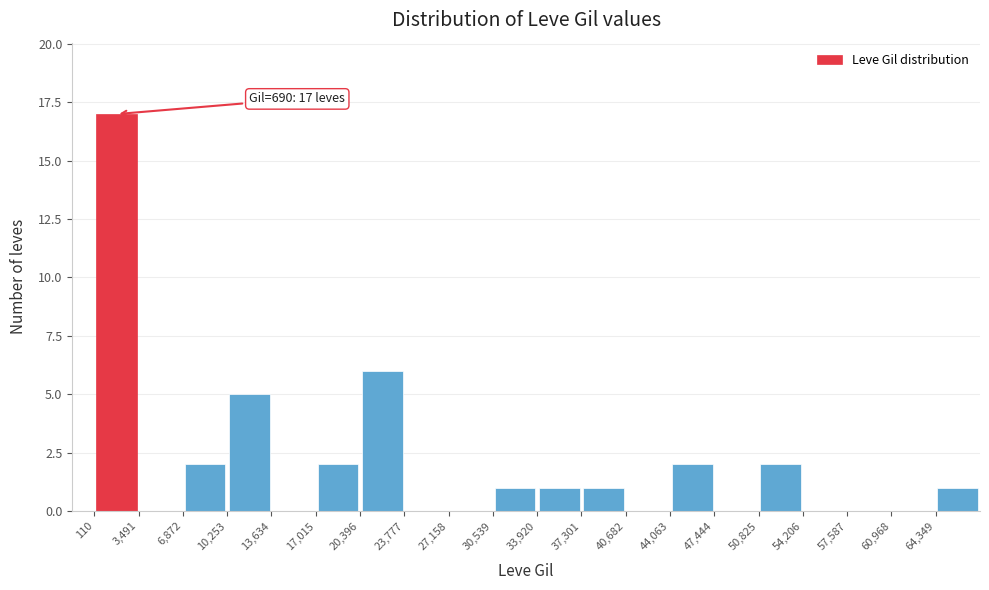

Over which range of the x-axis is the bar tallest?

0 to 3500